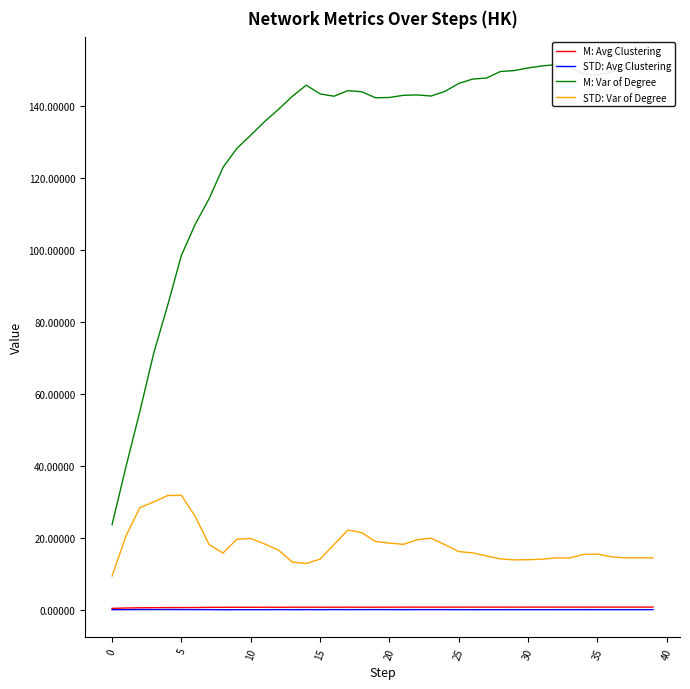

Which series has the widest spread of values?

M: Var of Degree